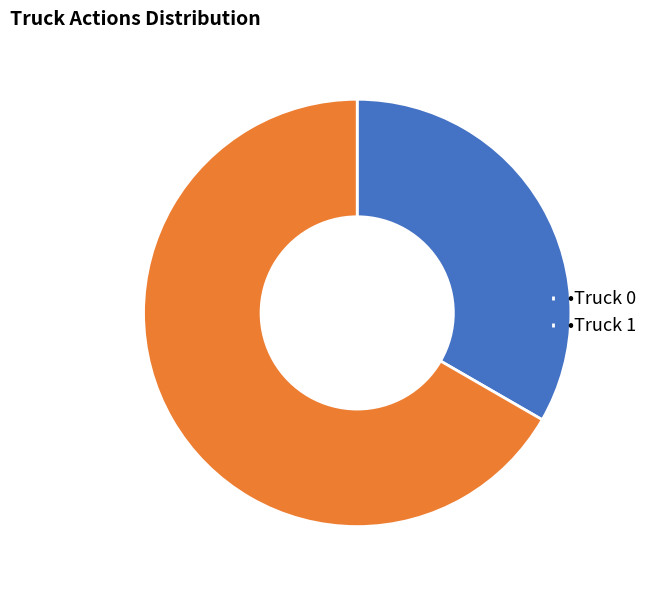

True or false: •Truck 0 accounts for 27% of the total.

False